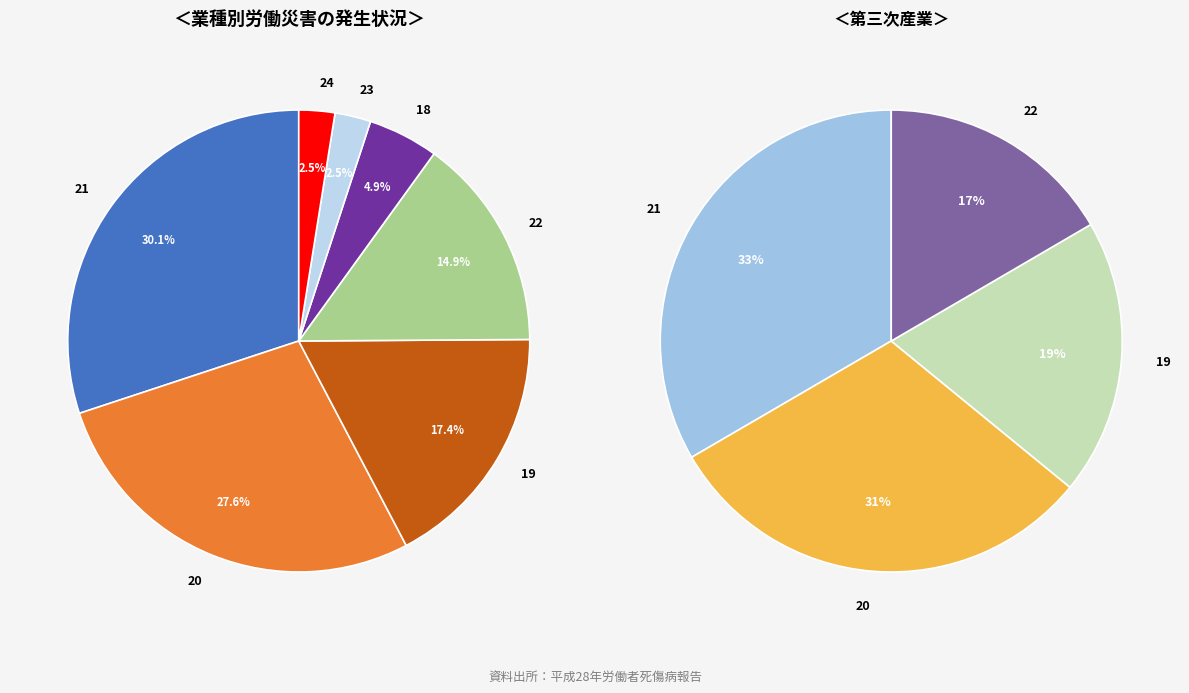

Does 32 represent more than half of the total?

No